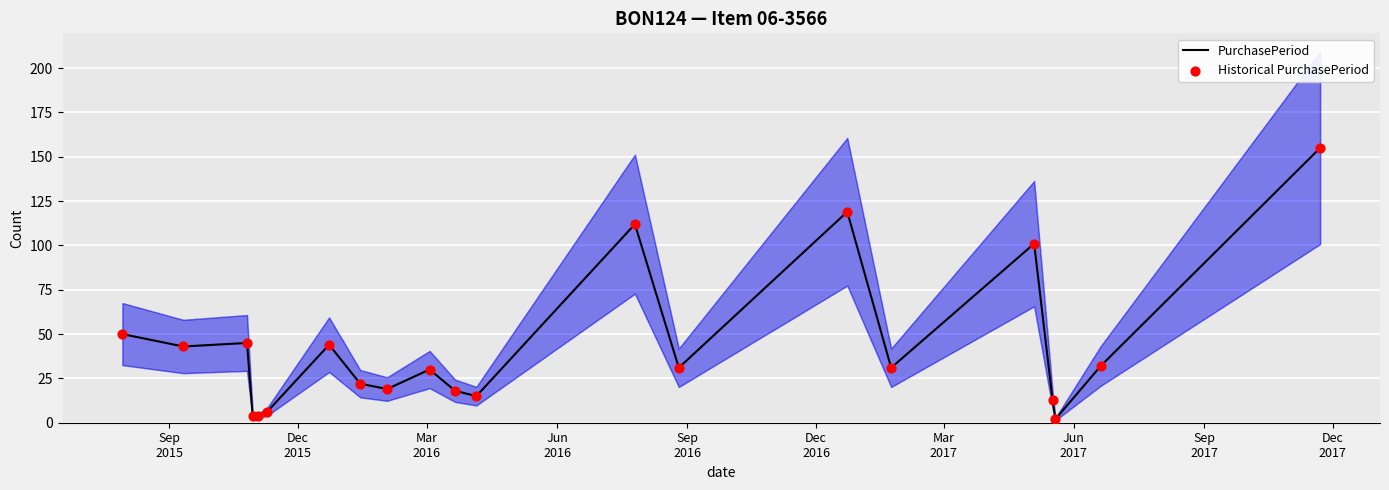

What are all the series names shown in the legend?

PurchasePeriod, Historical PurchasePeriod